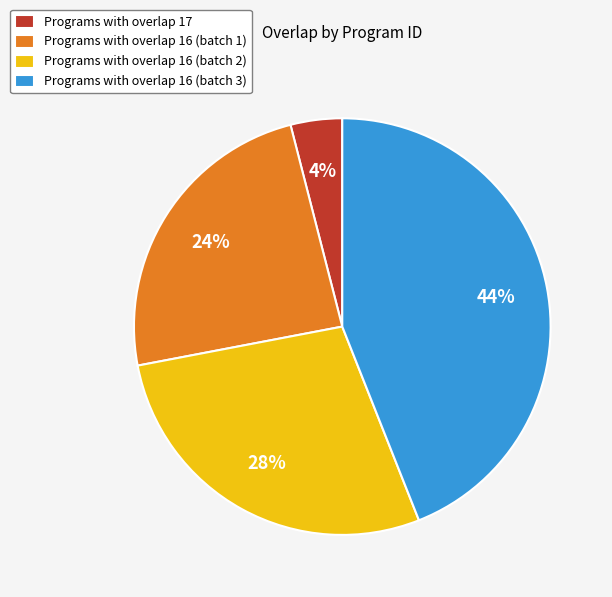

Count the number of slices in the pie.

4